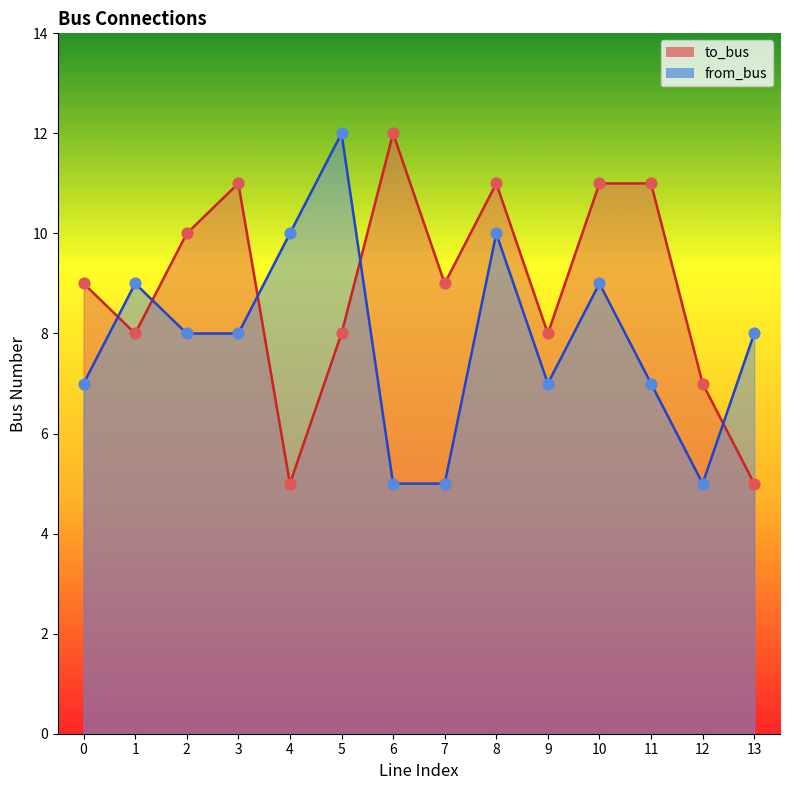

Is the value of to_bus at 6 greater than the value of from_bus at 5?

No